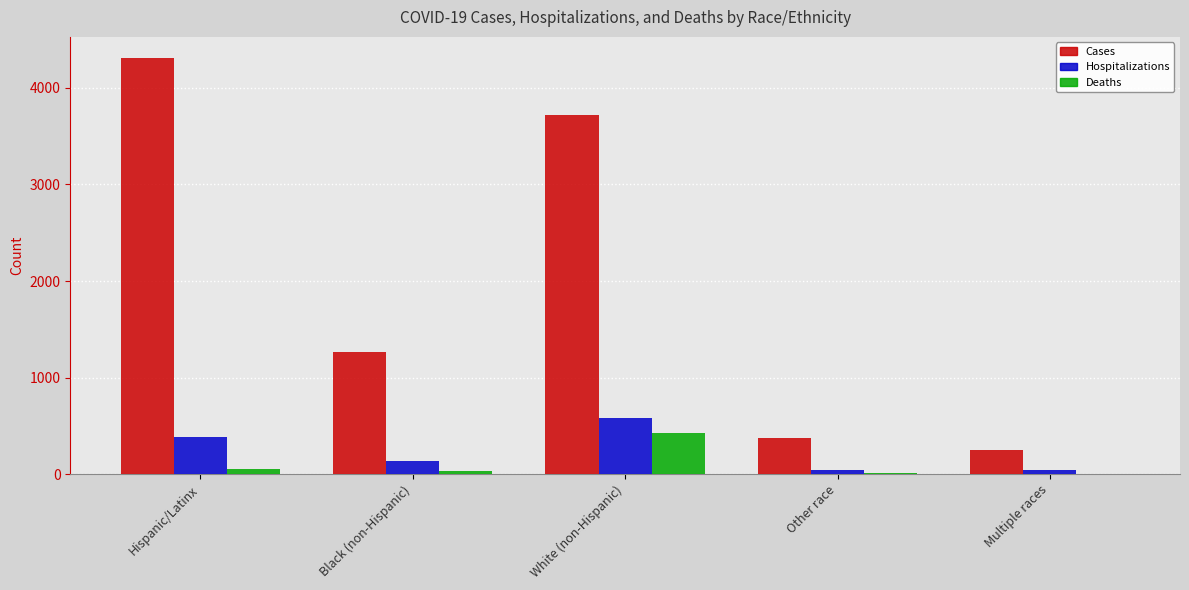

What is the sum of all Cases values?

9916